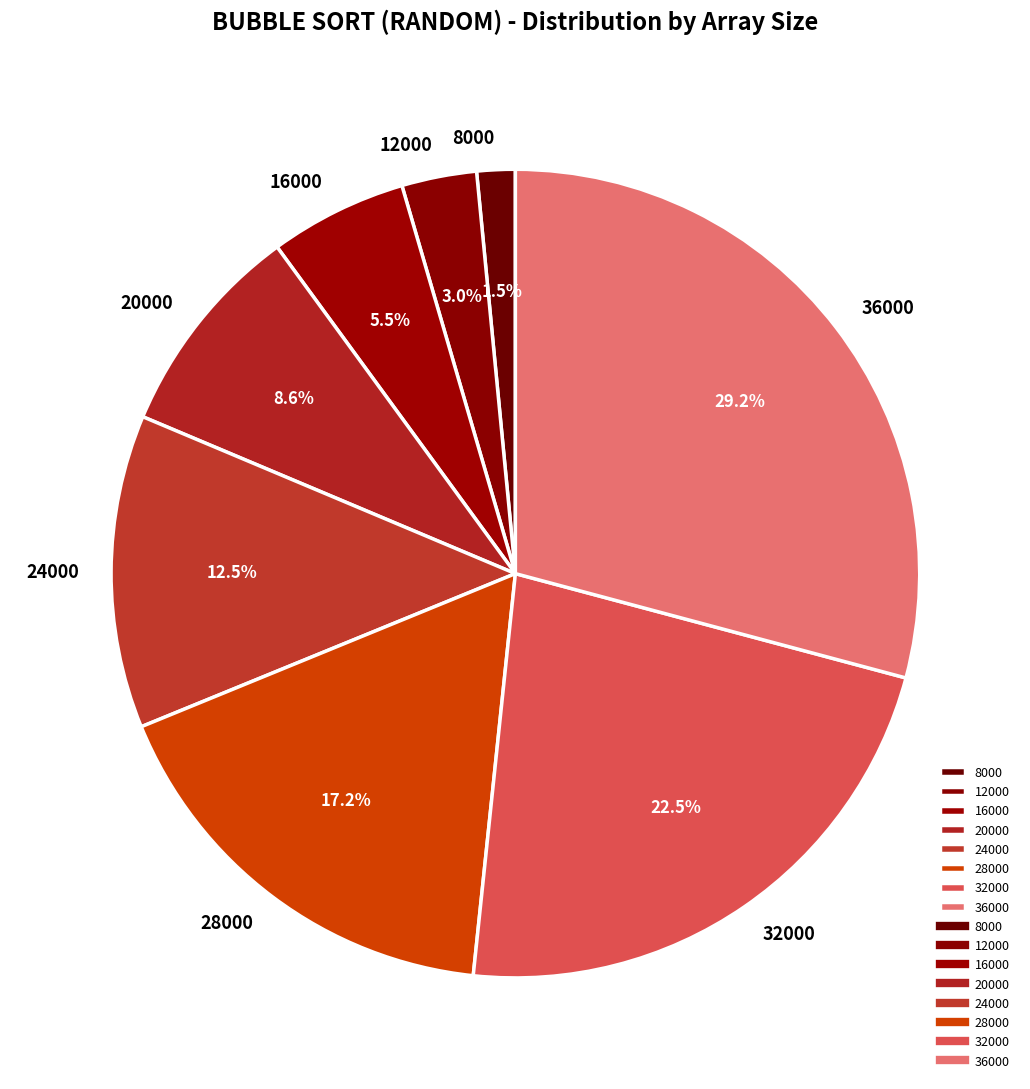

Is there a majority slice in this chart?

No